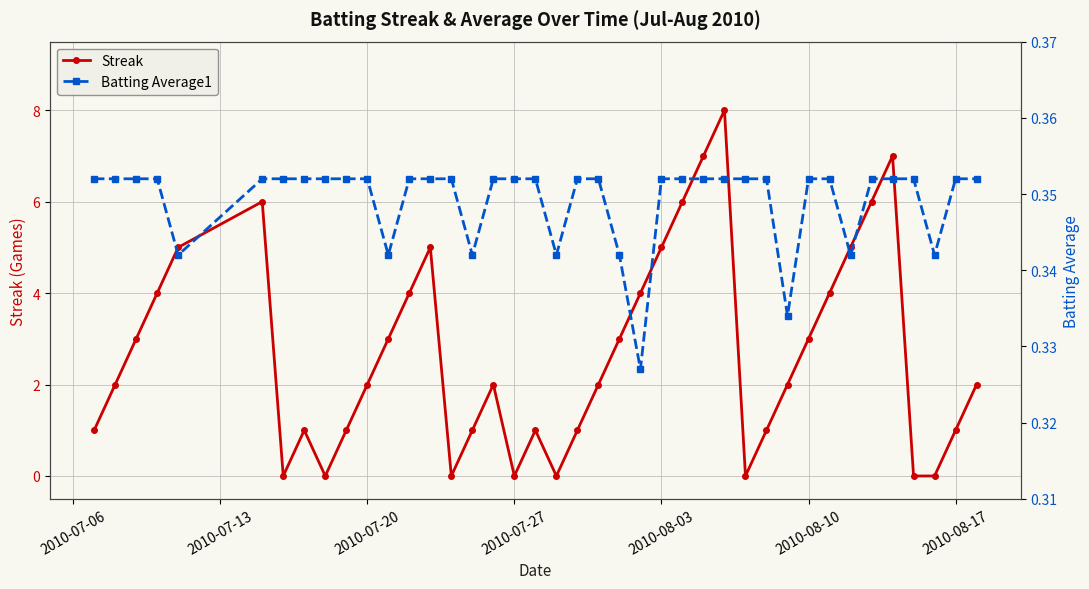

What are all the series names shown in the legend?

Streak, Batting Average1